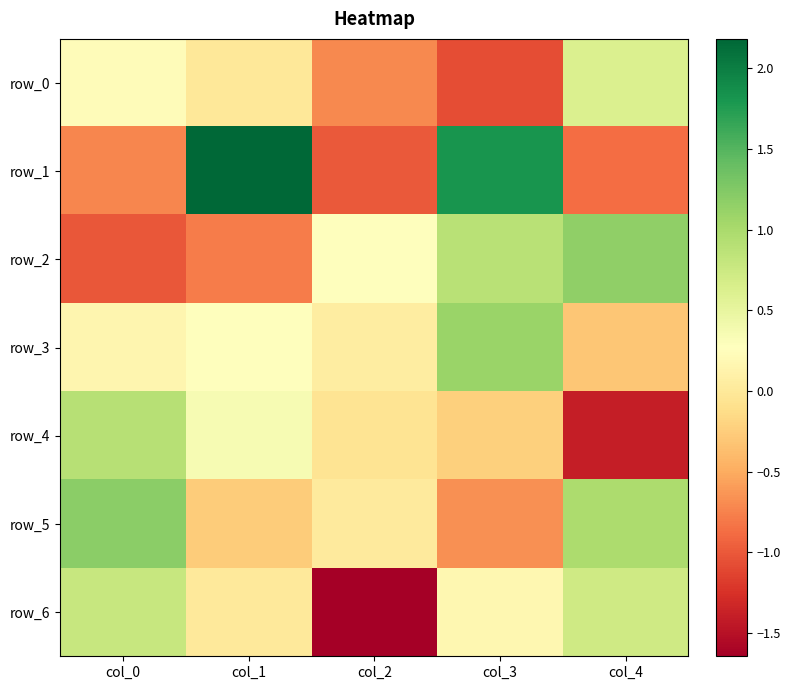

Which series changed the most between col_0 and col_3?

row_1